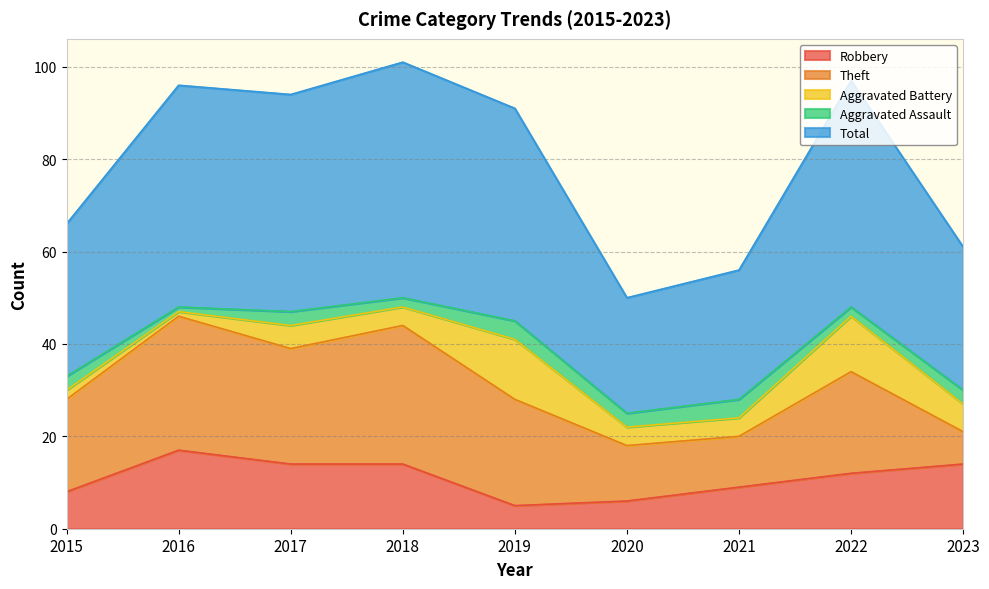

Where does the Aggravated Battery series first go above 4?

2017